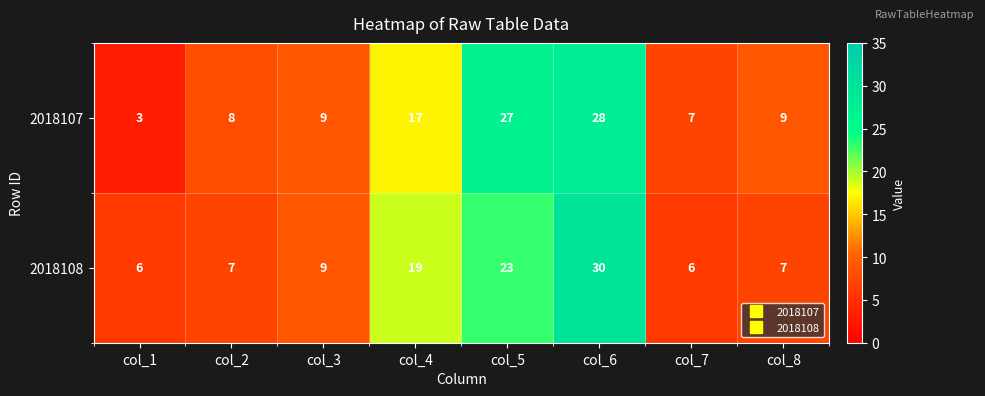

Is it true that 2018108 equals 7 at col_8?

True